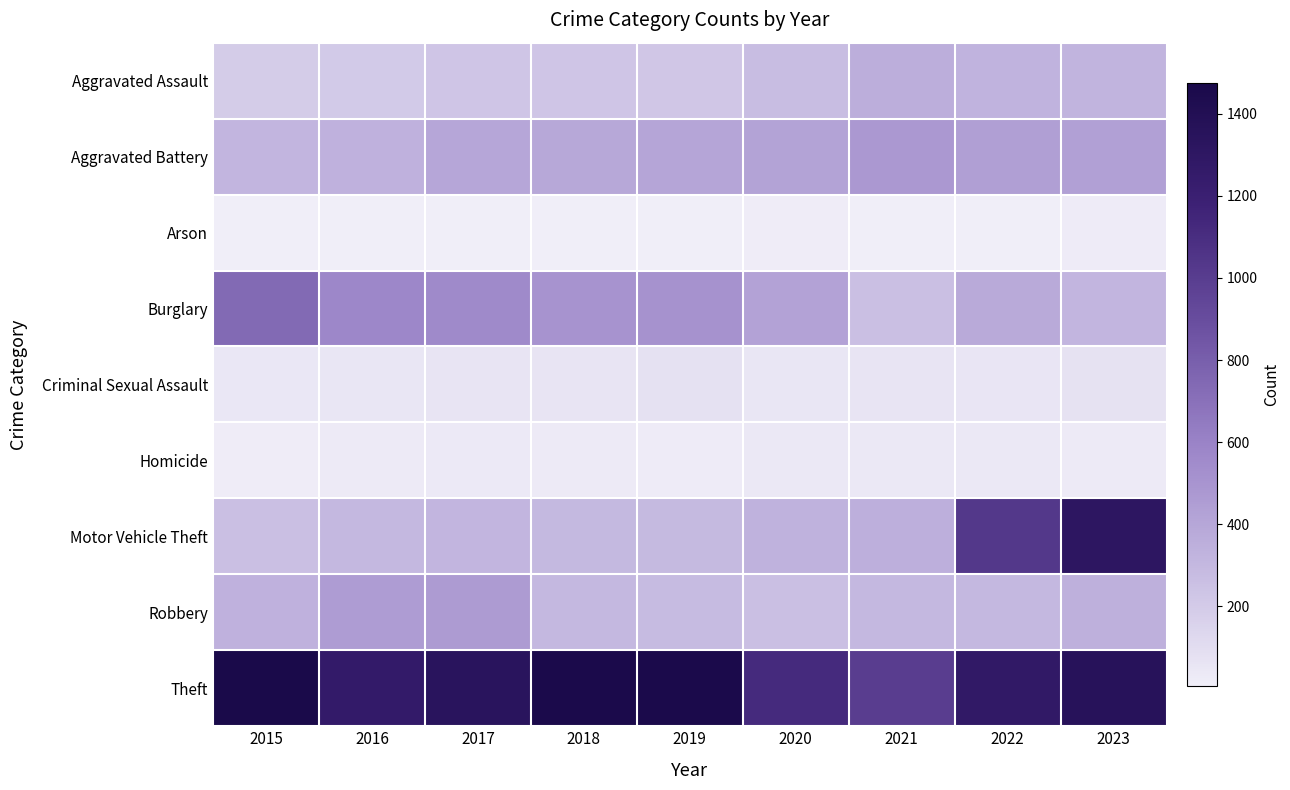

Between 2023 and 2021, which is larger?

2021